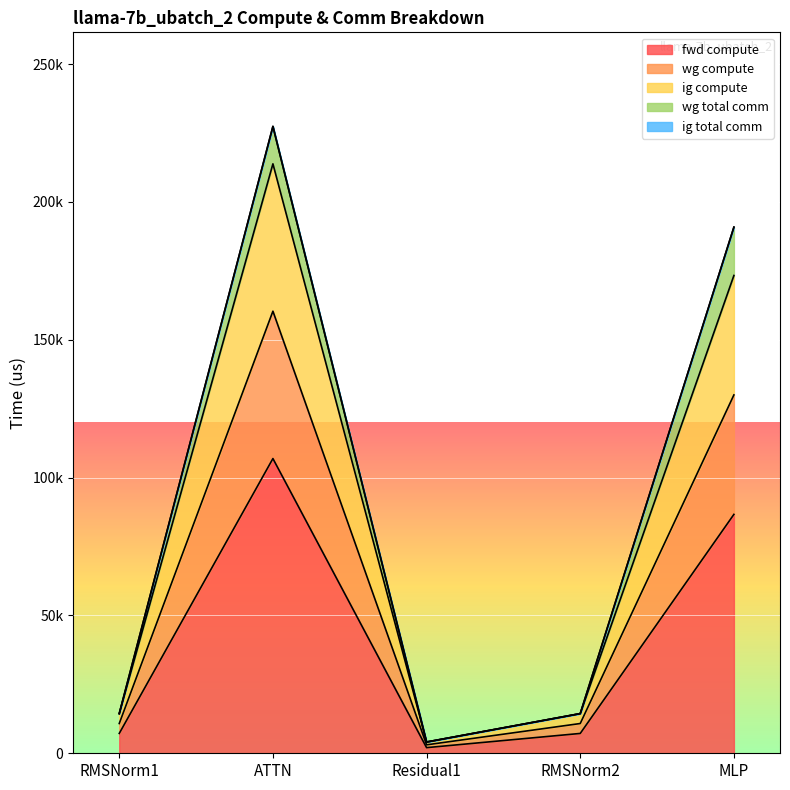

Read the fwd compute value at RMSNorm2.

7196.6